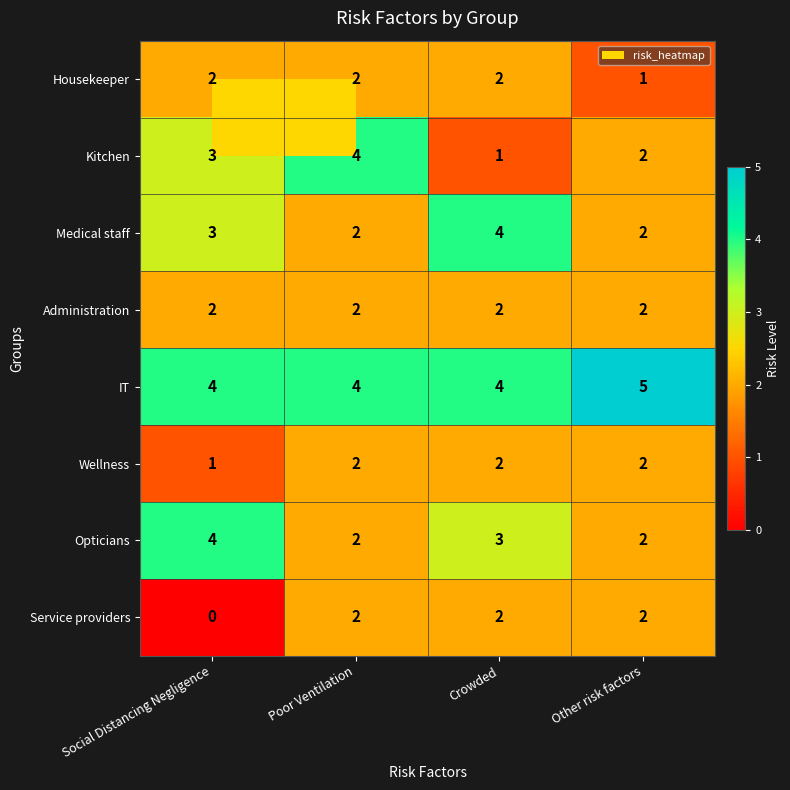

How many distinct data groups are displayed?

8